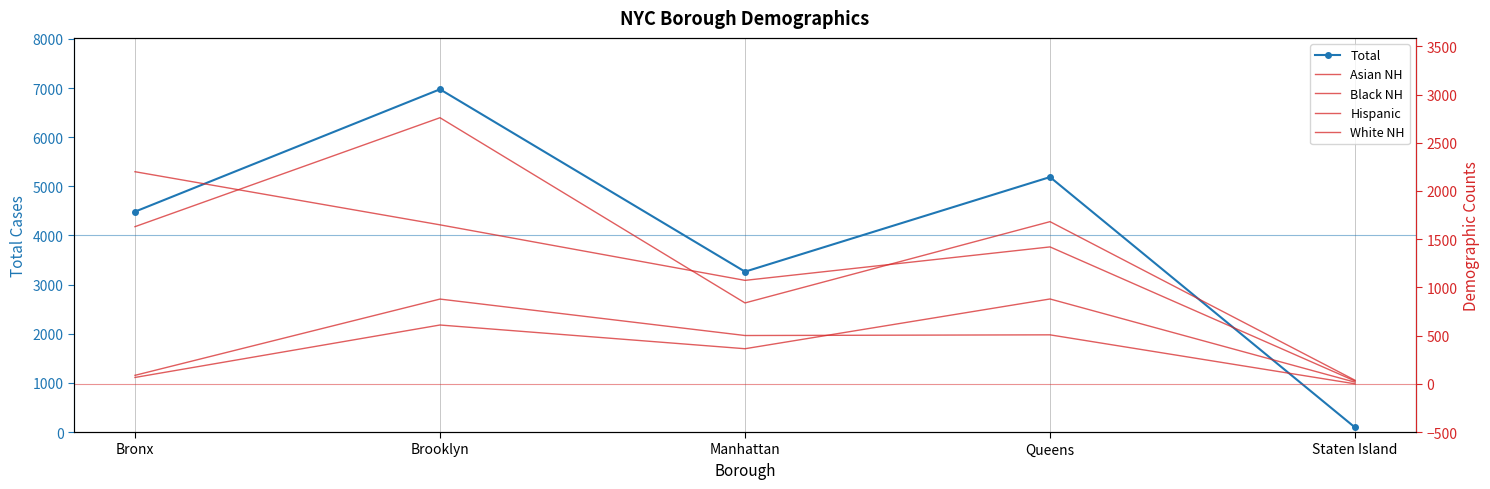

At which category does Asian NH reach its first local valley?

Manhattan